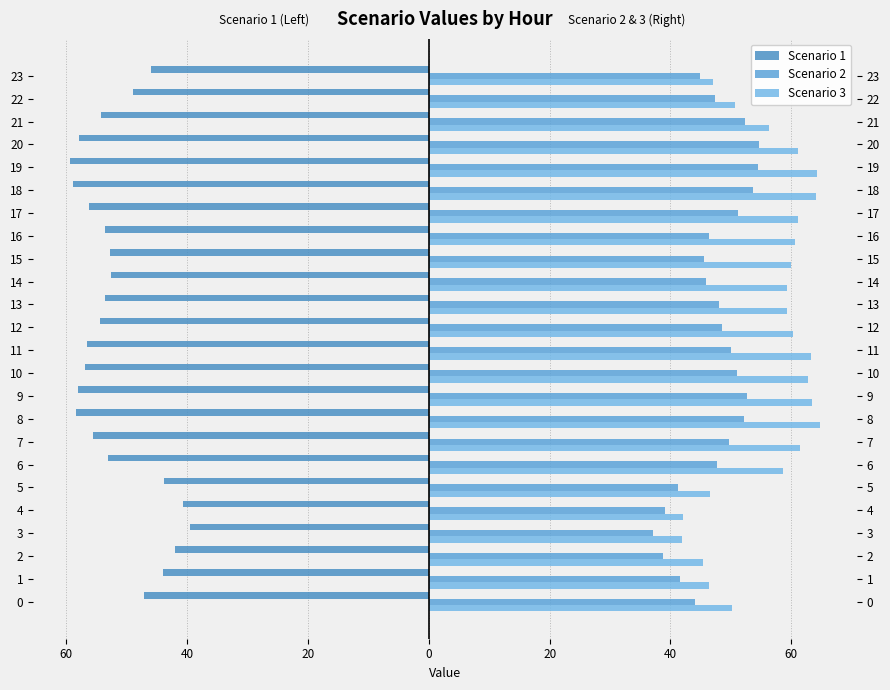

What is the average value of the Scenario 3 series?

56.3